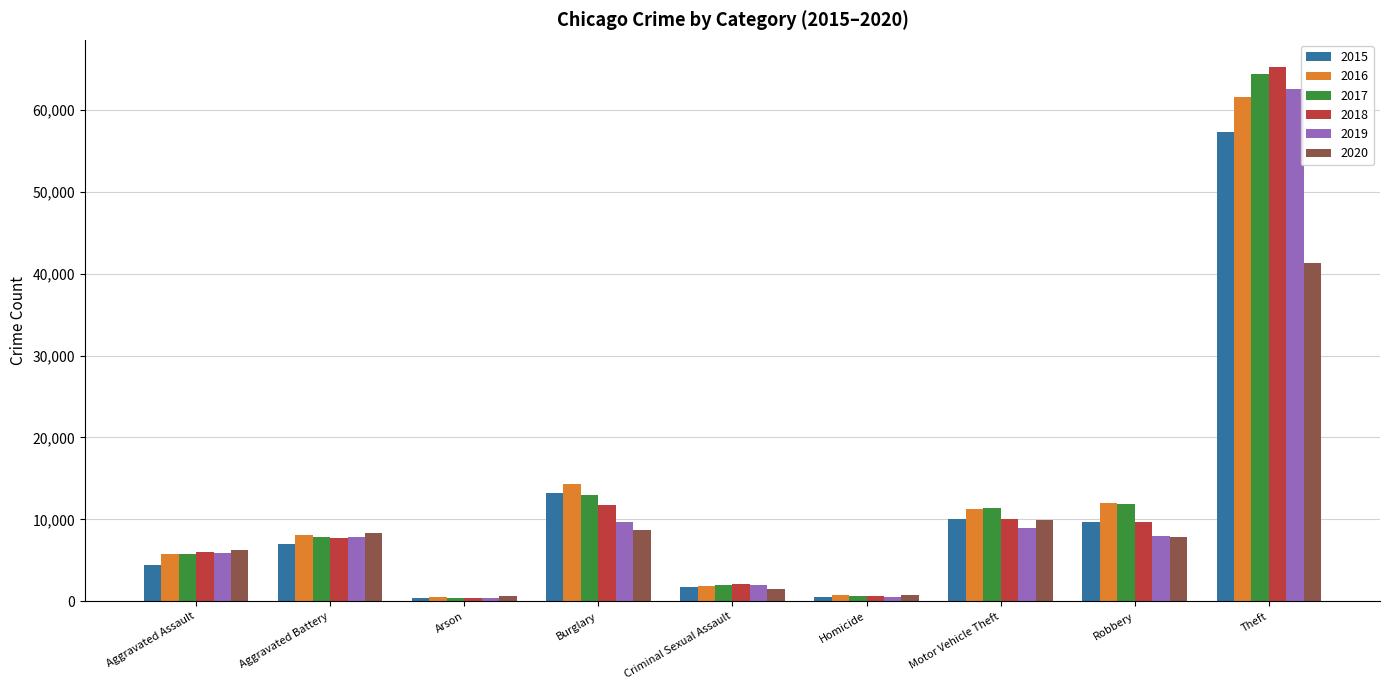

At which category is the sum across all series the highest?

Theft